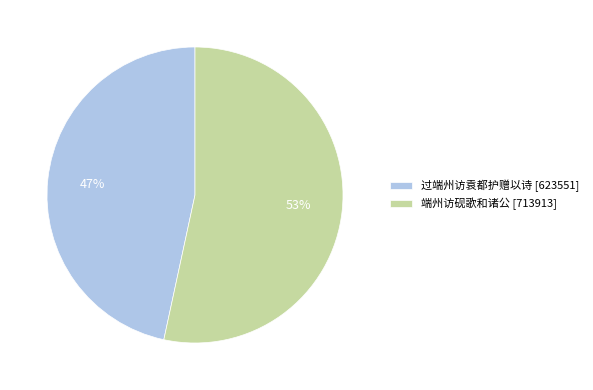

To the nearest percent, what is the combined percentage of 端州访砚歌和诸公 and 过端州访袁都护赠以诗?

100%